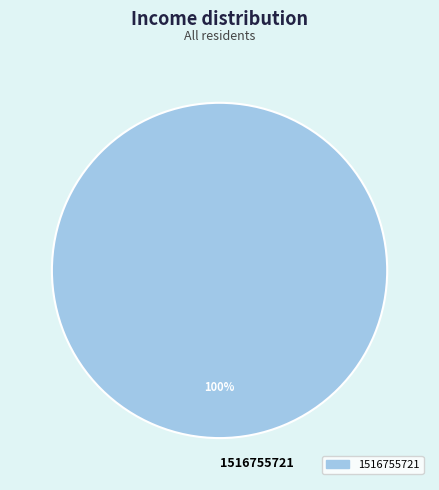

True or false: 1516755721 accounts for 90% of the total.

False